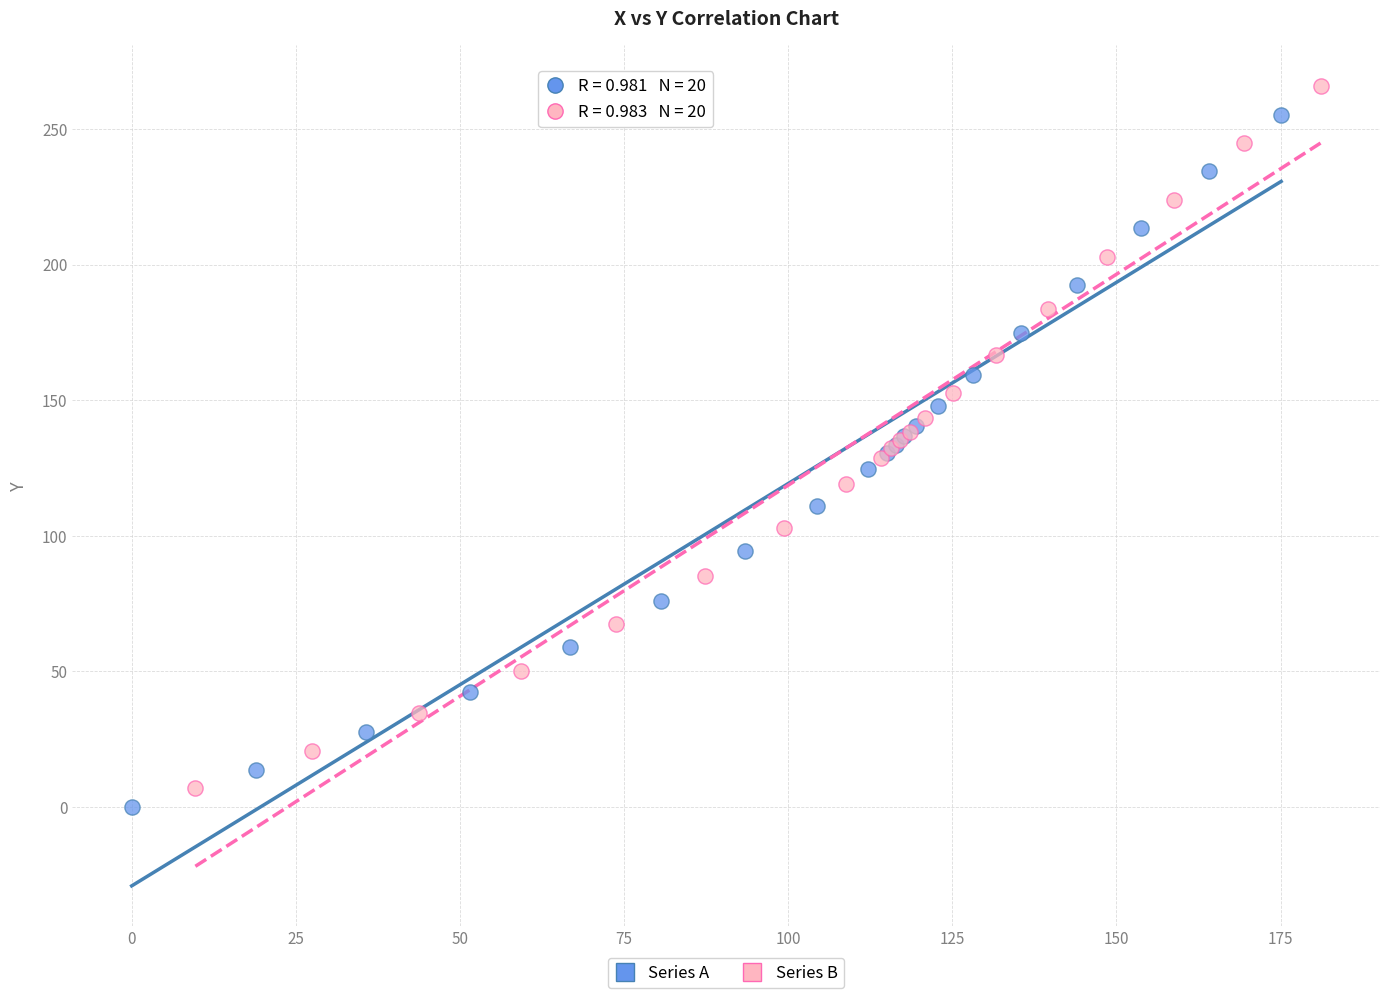

What are all the series names shown in the legend?

Series A, Series B